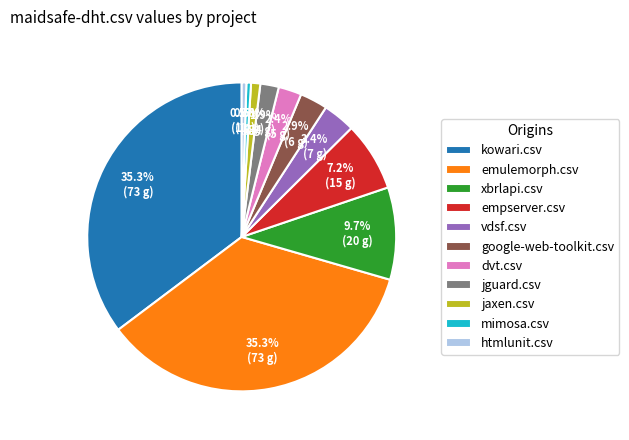

What percentage do jguard.csv and xbrlapi.csv together represent?

11.6%